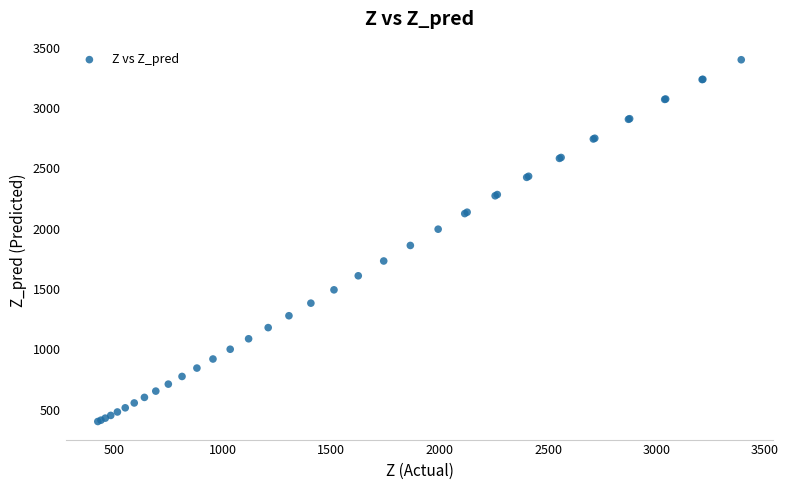

What Y value in the scatter plot is closest to 1900?

1860.8